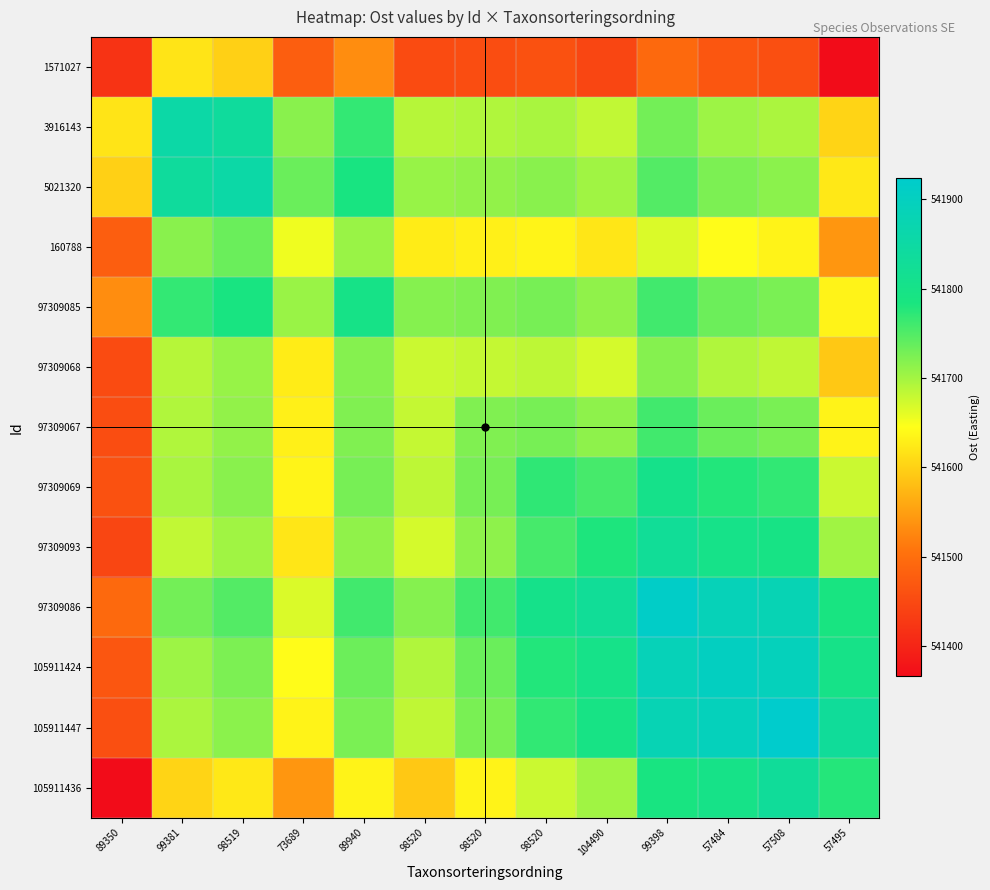

At which category does the chart reach its minimum across all series?

57495